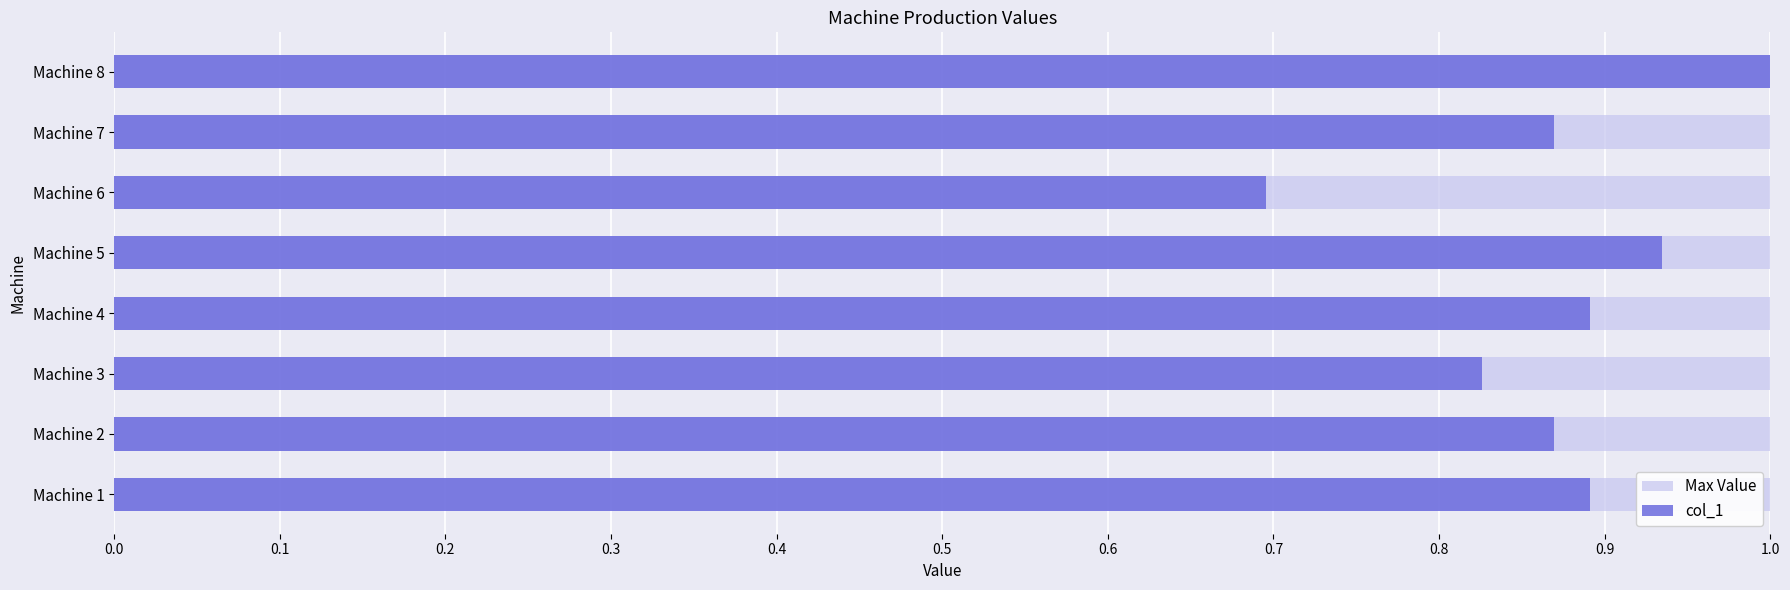

How many bars are there in each group?

2